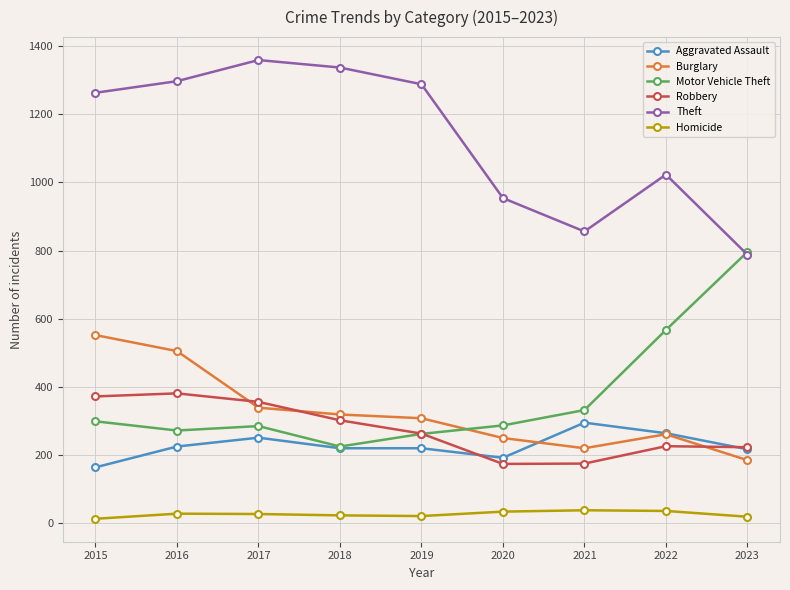

Where is Theft nearest to the value 1073?

2022